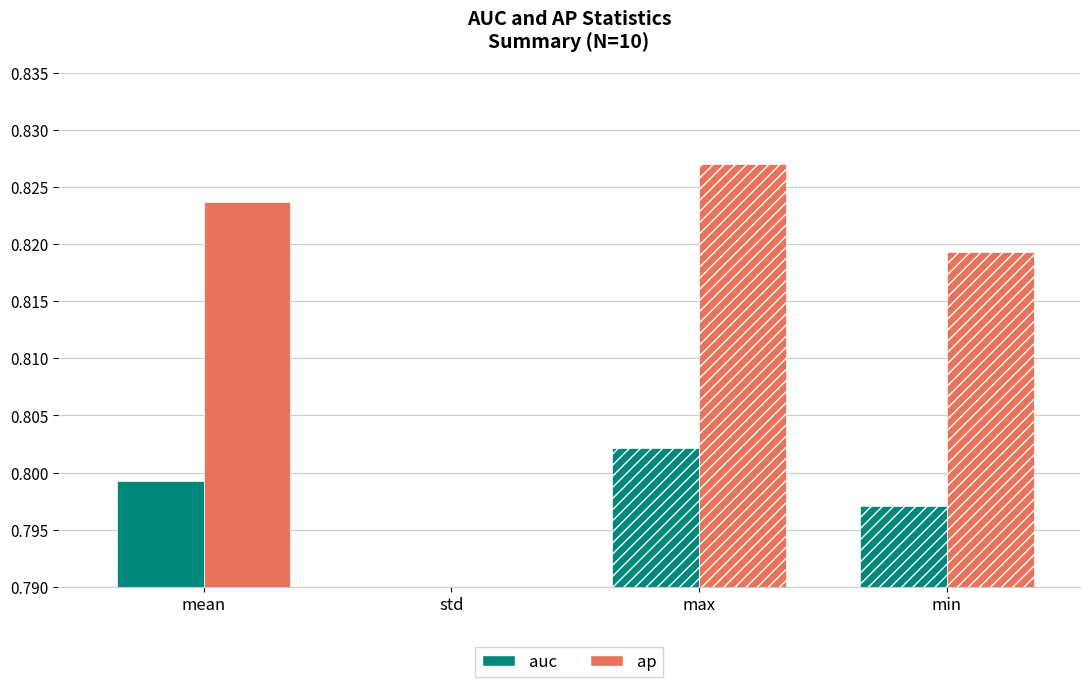

The ap series shows 0.5 at mean. True or false?

False